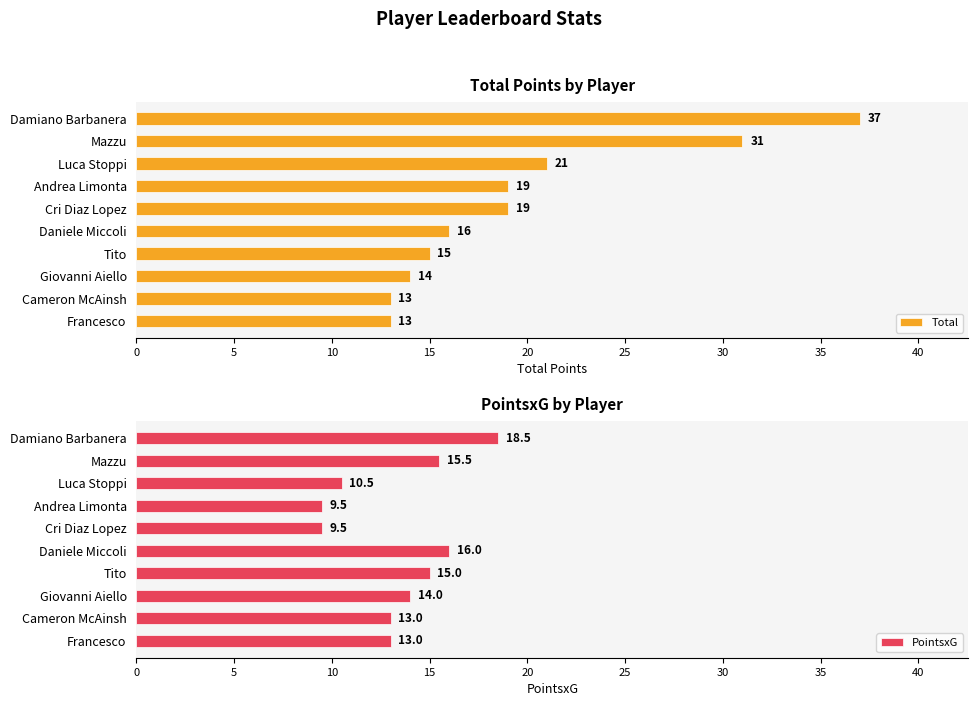

True or false: Total has a value of 19 at Cameron McAinsh.

False